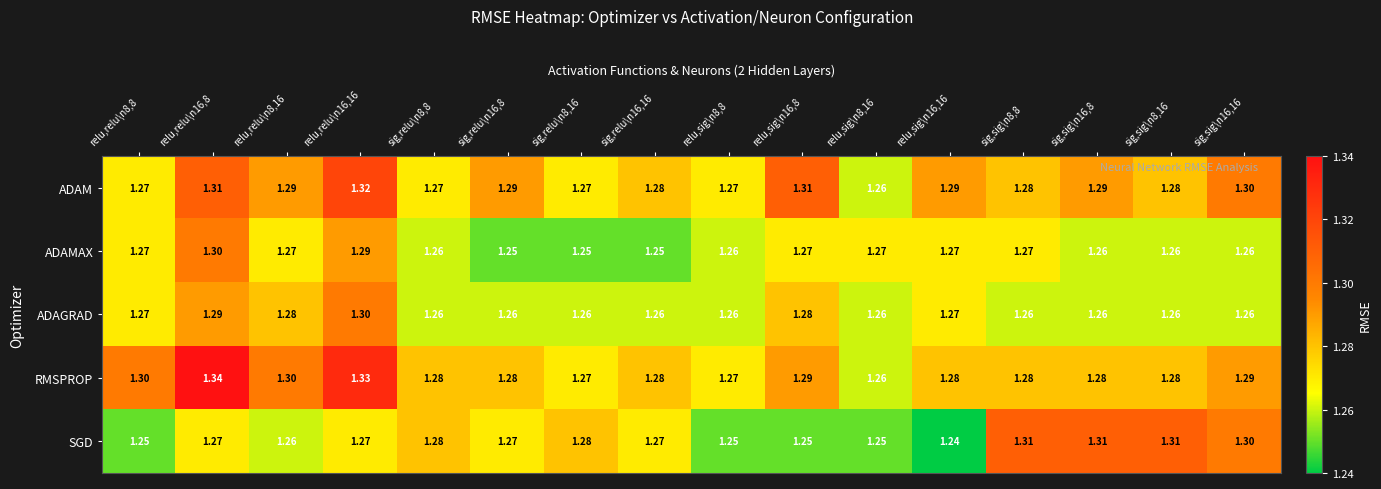

Between relu,sig\n16,8 and relu,sig\n16,16, which series saw the biggest shift?

ADAM